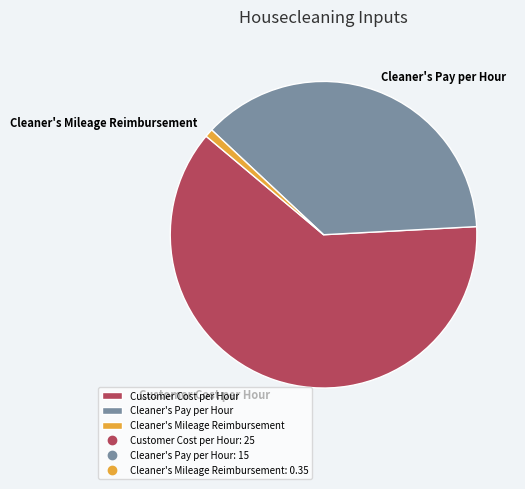

Which slice is the smallest?

Cleaner's Mileage Reimbursement